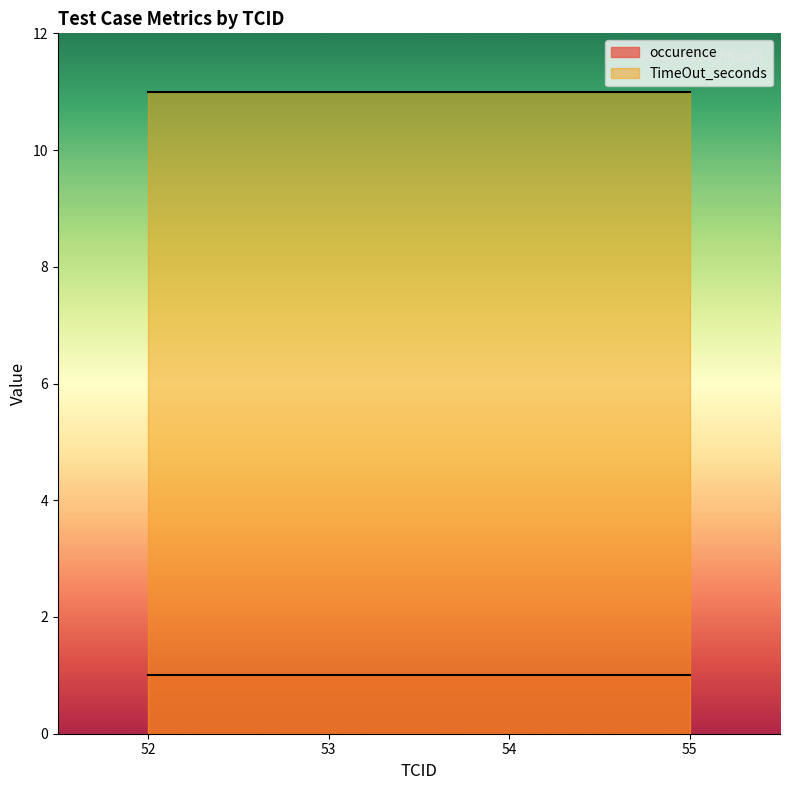

Which series has the largest total across all categories?

TimeOut_seconds